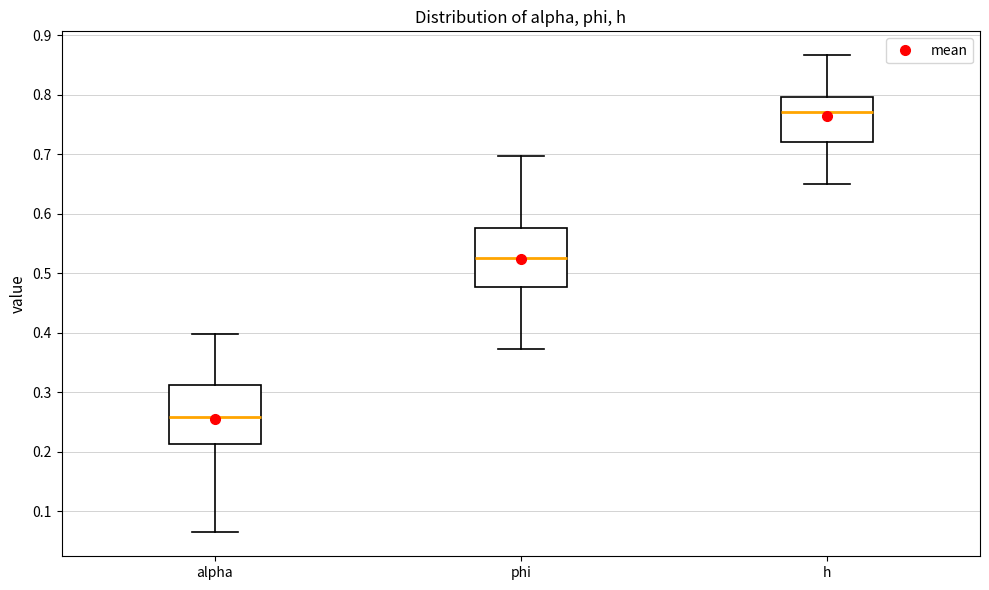

Which box's median line is the highest?

h